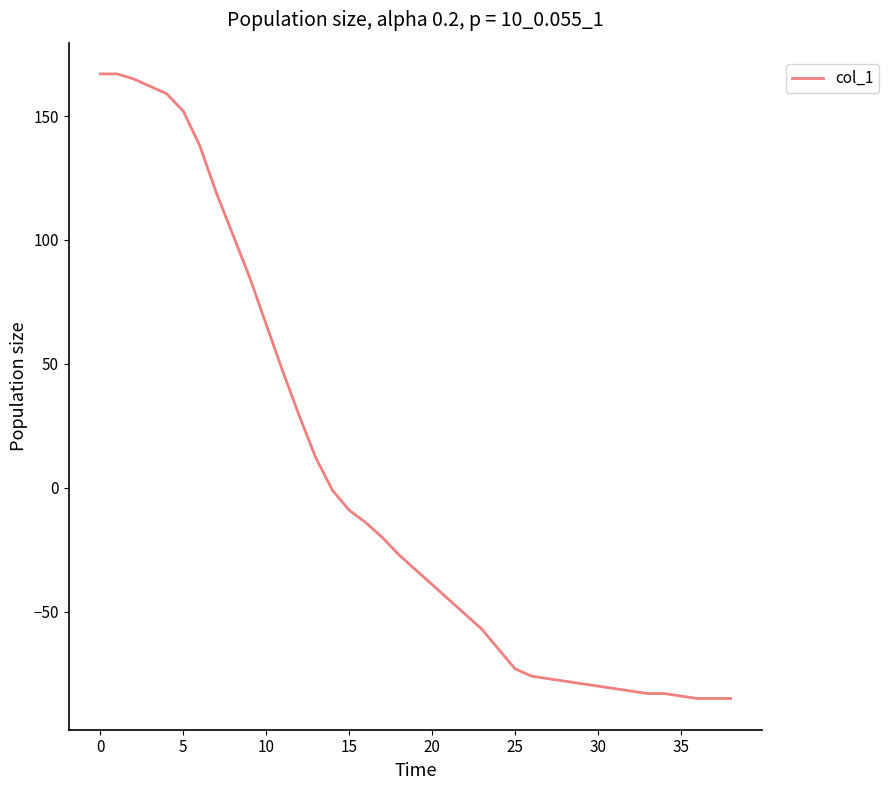

What is the difference between the maximum and minimum values?

252